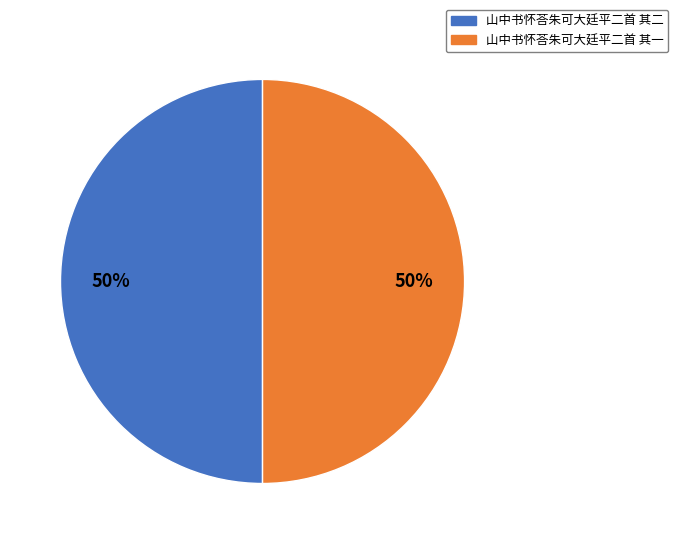

To the nearest percent, what portion does 山中书怀荅朱可大廷平二首 其二 represent?

50%